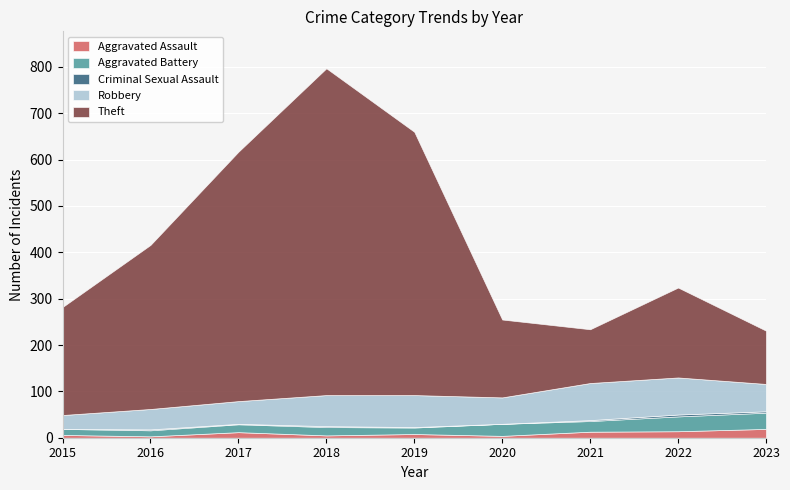

At which label does Aggravated Battery first exceed 18?

2020